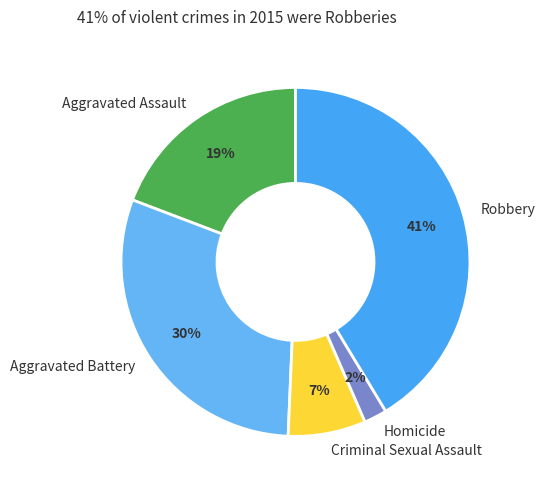

Does Aggravated Battery account for over 50% of the chart?

No